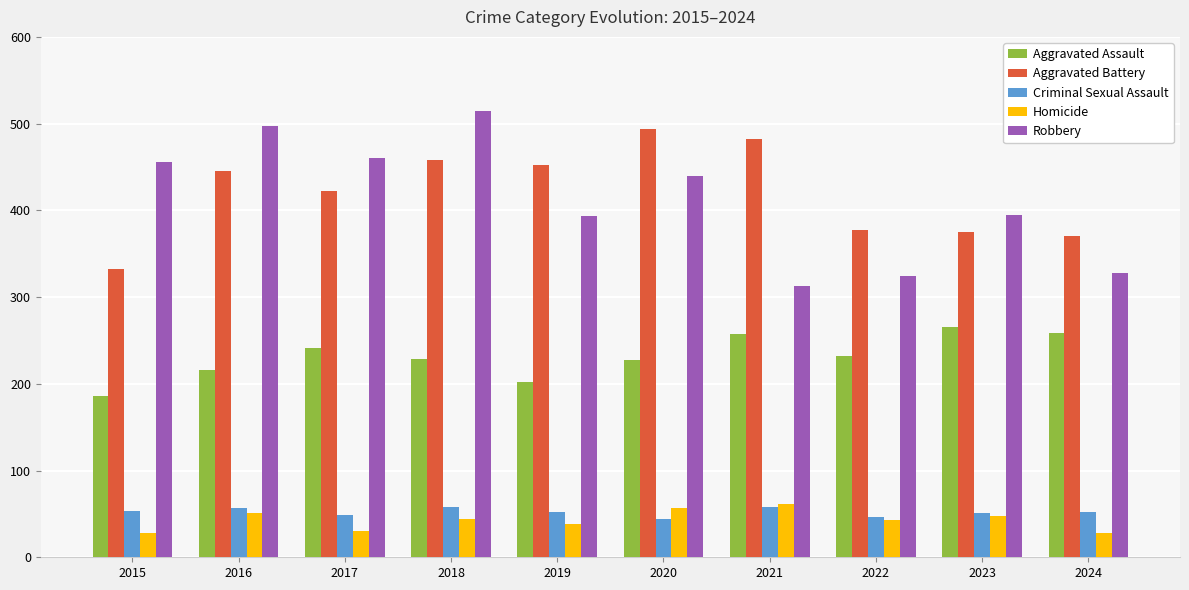

Is the value of Aggravated Assault at 2015 greater than the value of Homicide at 2018?

Yes